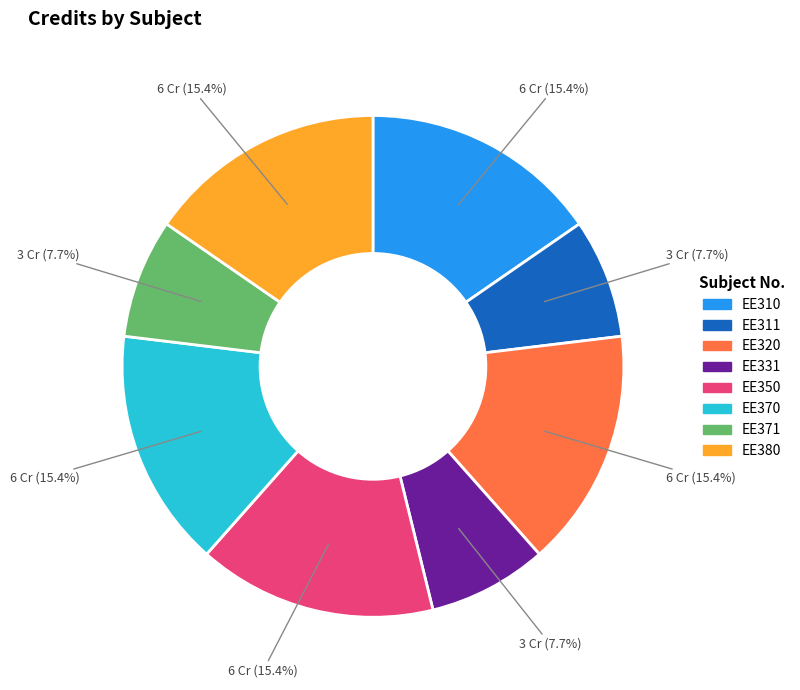

Combined, do EE311 and EE350 account for over 50%?

No